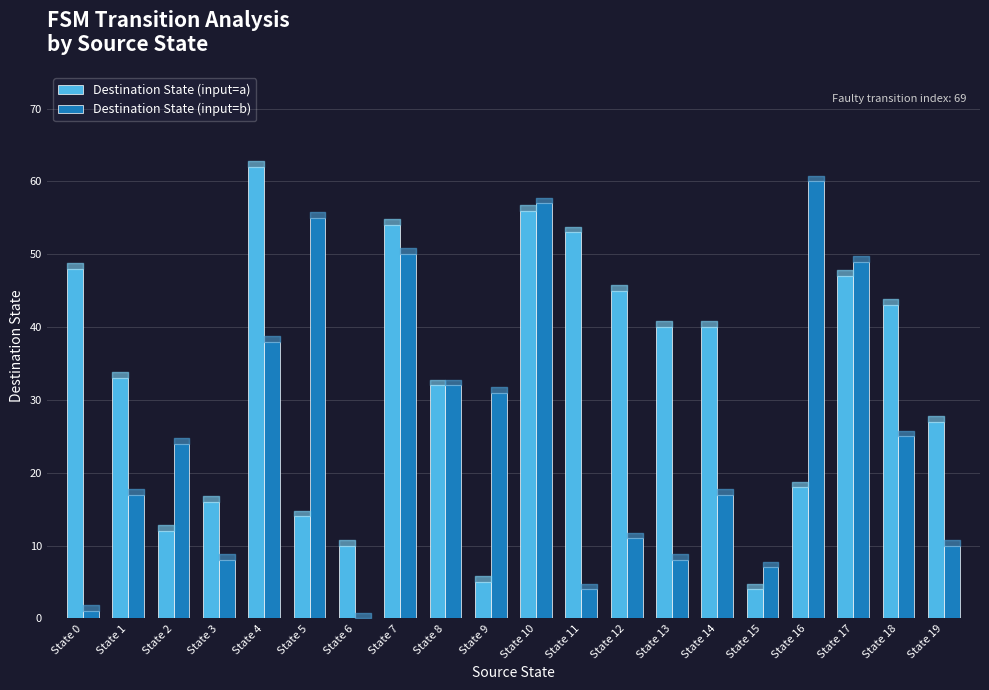

Which label corresponds to the largest value in the chart?

State 4